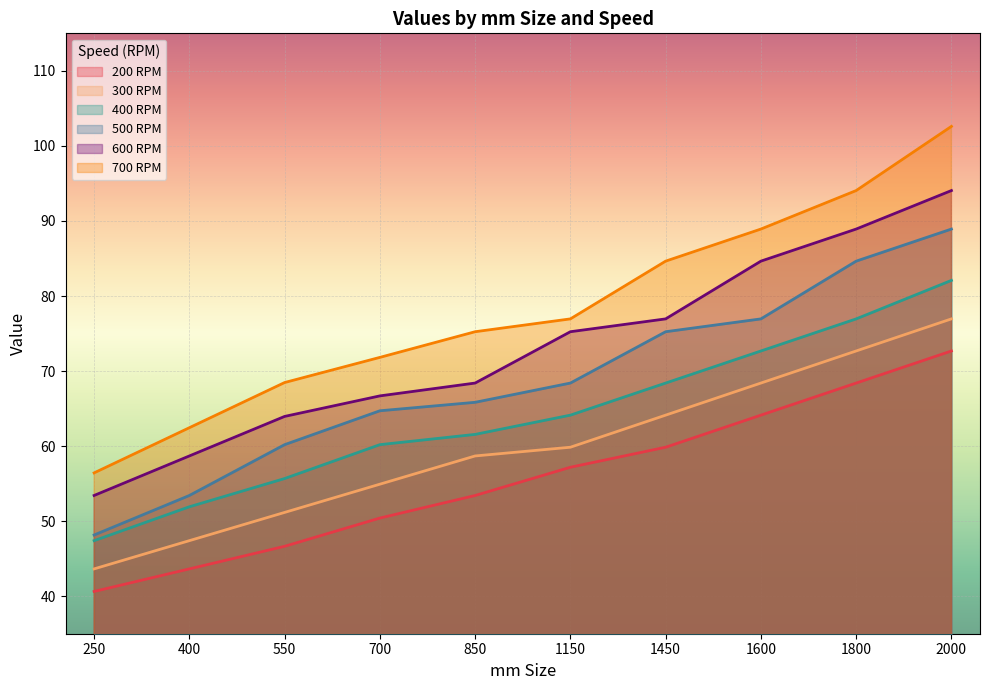

Reading right to left, extract all data points from this chart.

200 RPM: 2000=72.7	1800=68.4	1600=64.1	1450=59.9	1150=57.2	850=53.4	700=50.4	550=46.6	400=43.6	250=40.6
300 RPM: 2000=77.0	1800=72.7	1600=68.4	1450=64.1	1150=59.9	850=58.7	700=54.9	550=51.2	400=47.4	250=43.6
400 RPM: 2000=82.1	1800=77.0	1600=72.7	1450=68.4	1150=64.1	850=61.6	700=60.2	550=55.7	400=51.9	250=47.4
500 RPM: 2000=88.9	1800=84.6	1600=77.0	1450=75.2	1150=68.4	850=65.8	700=64.7	550=60.2	400=53.4	250=48.2
600 RPM: 2000=94.0	1800=88.9	1600=84.6	1450=77.0	1150=75.2	850=68.4	700=66.7	550=64.0	400=58.7	250=53.4
700 RPM: 2000=102.6	1800=94.0	1600=88.9	1450=84.6	1150=77.0	850=75.2	700=71.8	550=68.5	400=62.4	250=56.4